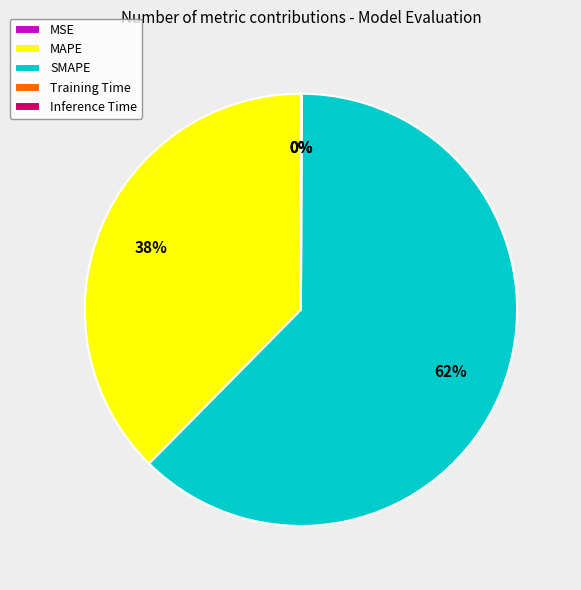

What is the ratio of the value at MAPE to the value at SMAPE?

0.6